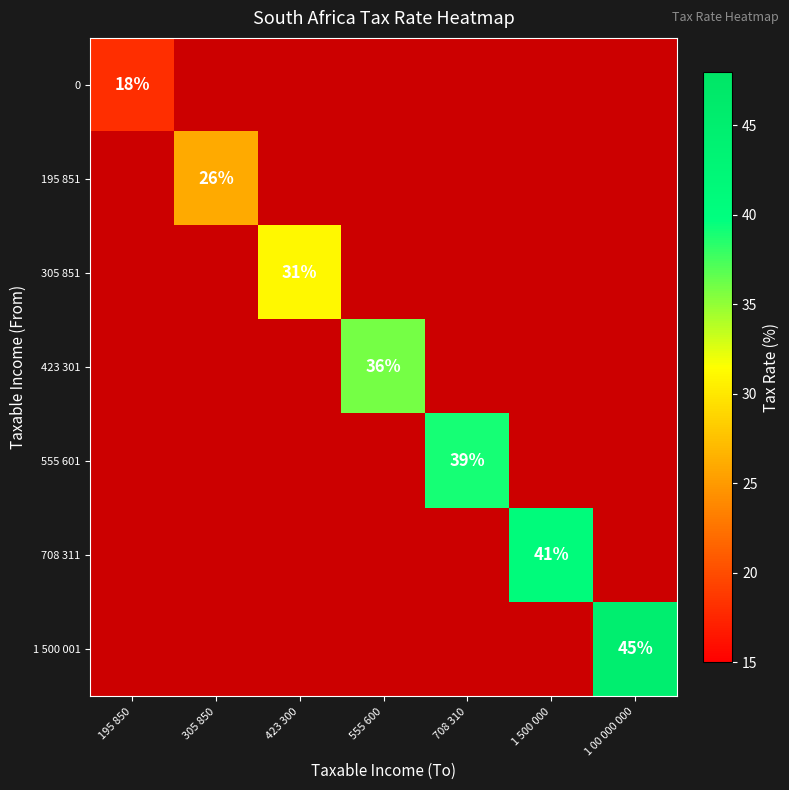

How many series are shown in this chart?

7